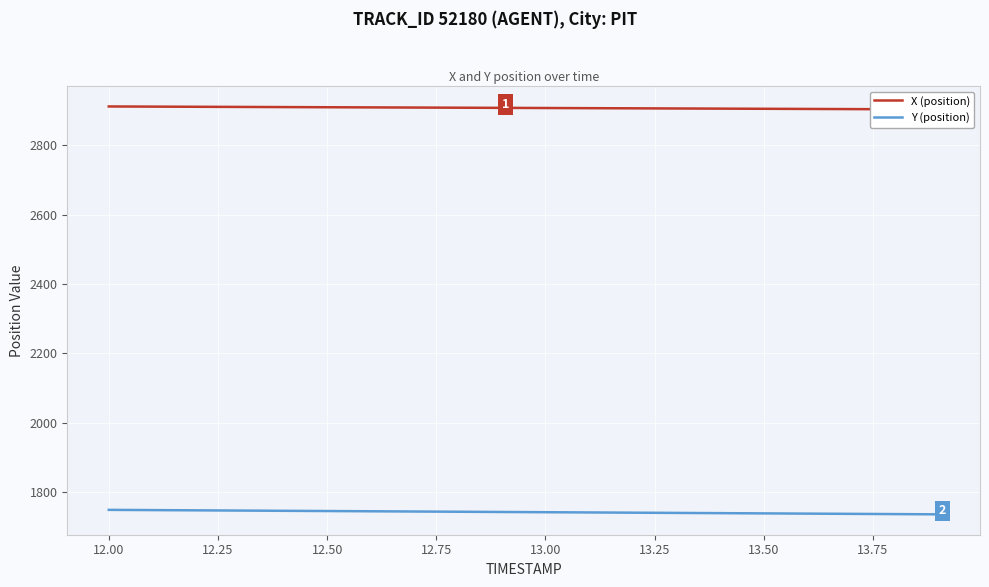

What is the highest value of the Y (position) series?

1749.5